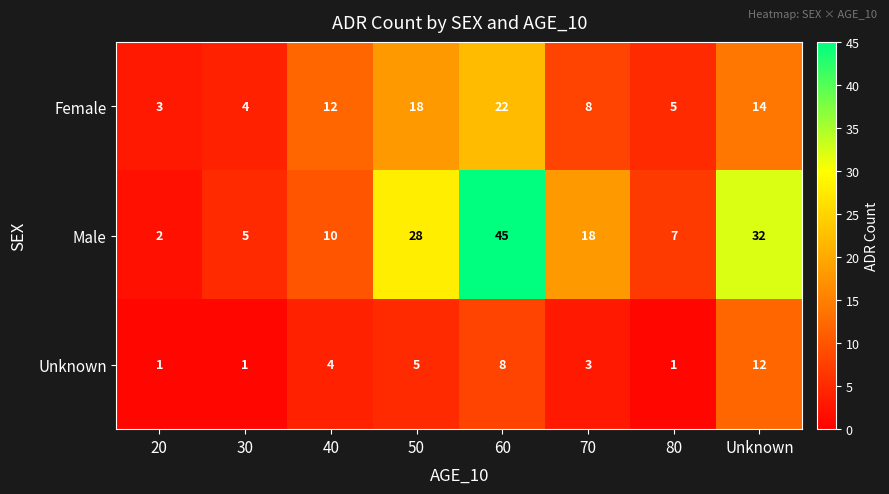

What is the sum of the Male values at 60 and 30?

50